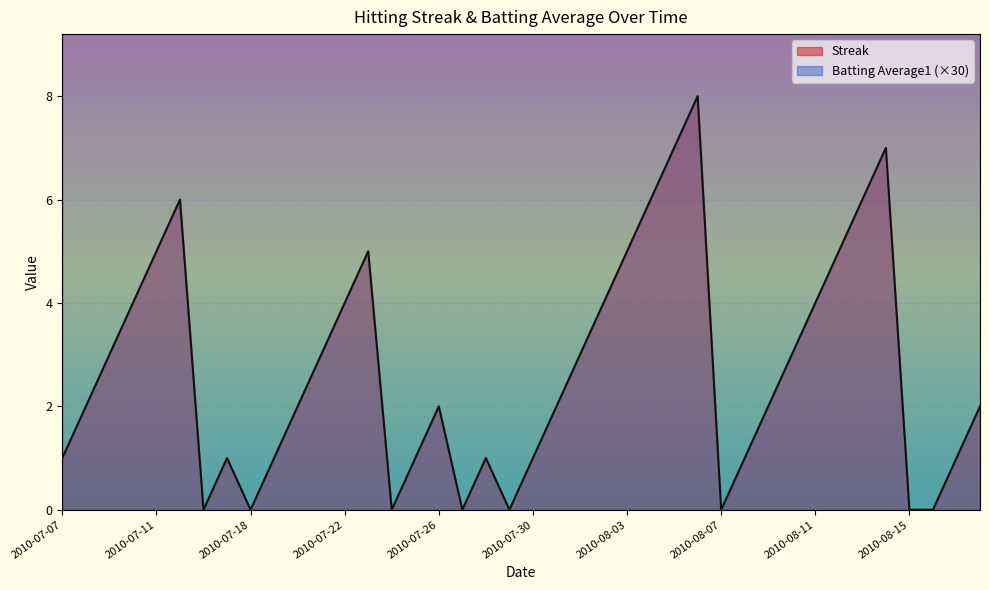

Rank the categories by Batting Average1 value from lowest to highest.

2010-08-02, 2010-08-09, 2010-07-11, 2010-07-21, 2010-07-25, 2010-07-29, 2010-08-01, 2010-08-12, 2010-08-16, 2010-07-07, 2010-07-08, 2010-07-09, 2010-07-10, 2010-07-15, 2010-07-16, 2010-07-17, 2010-07-18, 2010-07-19, 2010-07-20, 2010-07-22, 2010-07-23, 2010-07-24, 2010-07-26, 2010-07-27, 2010-07-28, 2010-07-30, 2010-07-31, 2010-08-03, 2010-08-04, 2010-08-05, 2010-08-06, 2010-08-07, 2010-08-08, 2010-08-10, 2010-08-11, 2010-08-13, 2010-08-14, 2010-08-15, 2010-08-17, 2010-08-18